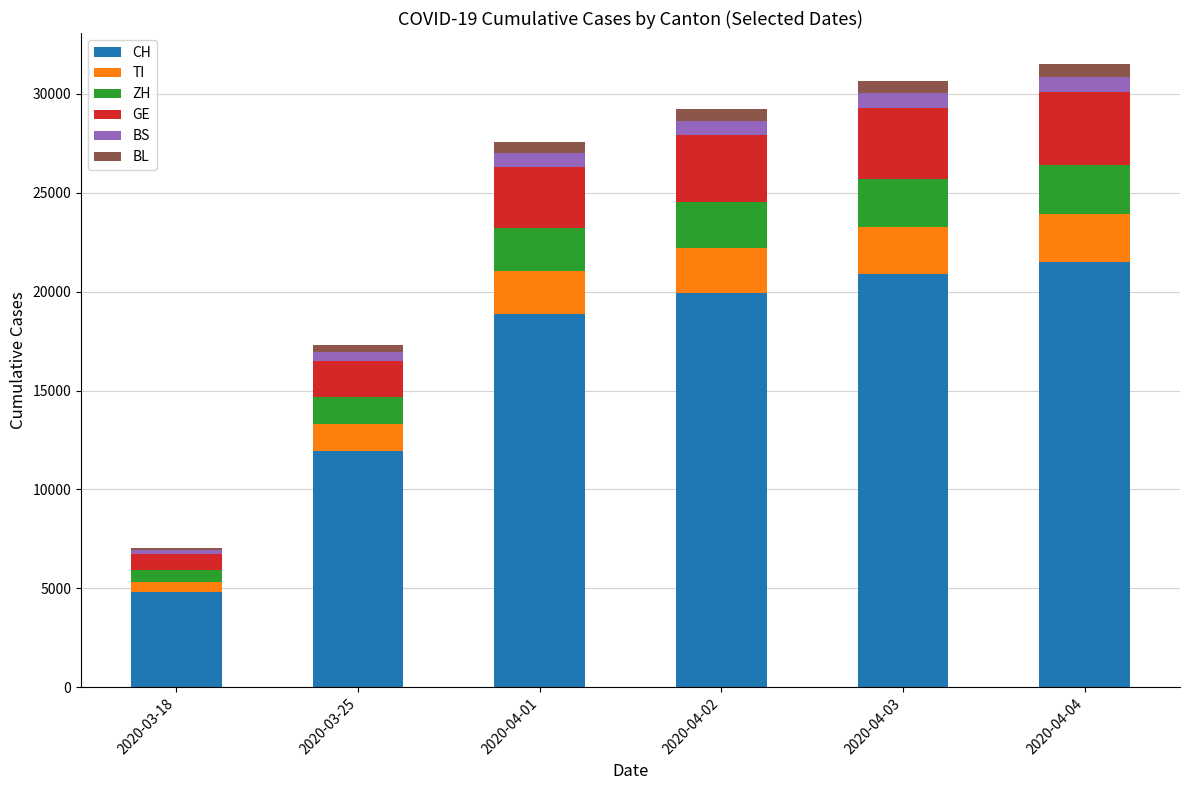

Which category has the lowest value in the CH series?

2020-03-18